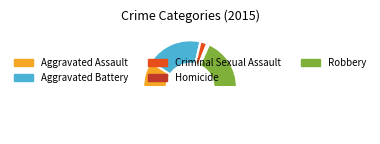

How many slices are in this pie chart?

6